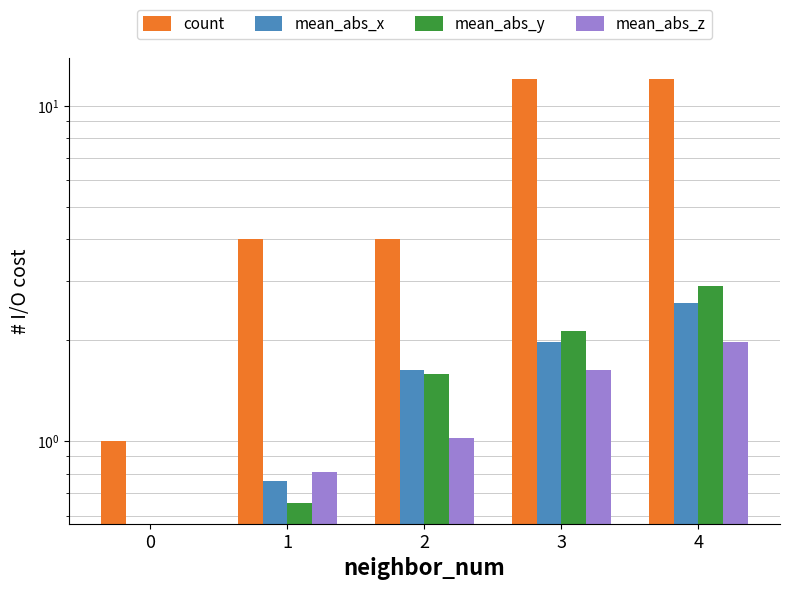

What is the value of the mean_abs_x bar at the 2nd from the left?

0.8